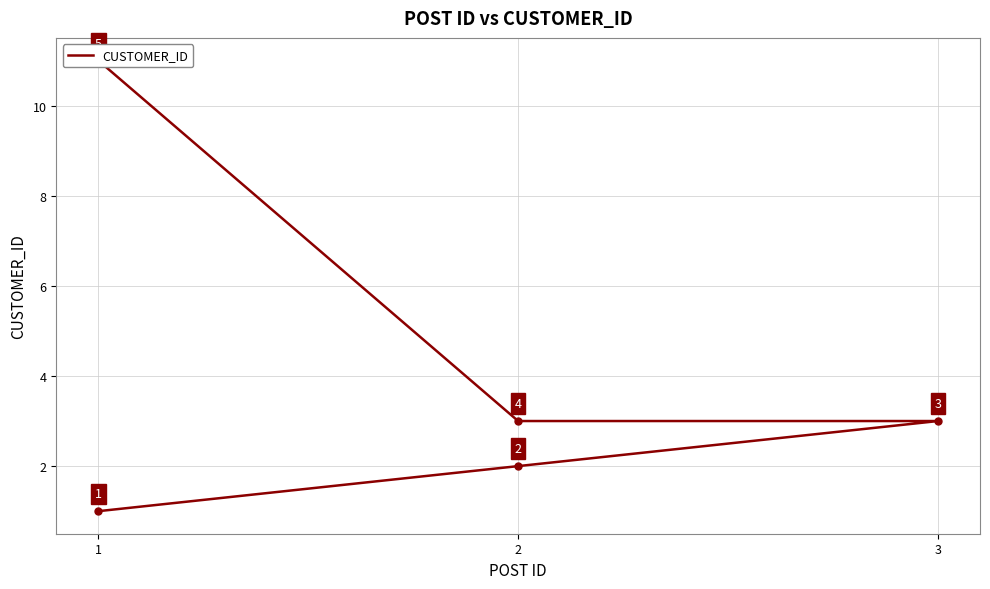

The chart shows a value of 1 at 3. True or false?

False